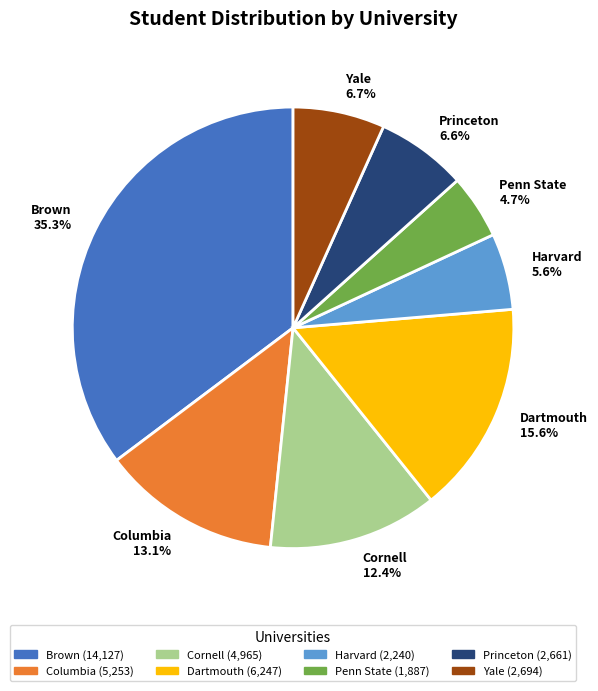

What percentage is the Brown slice, to the nearest percent?

35%